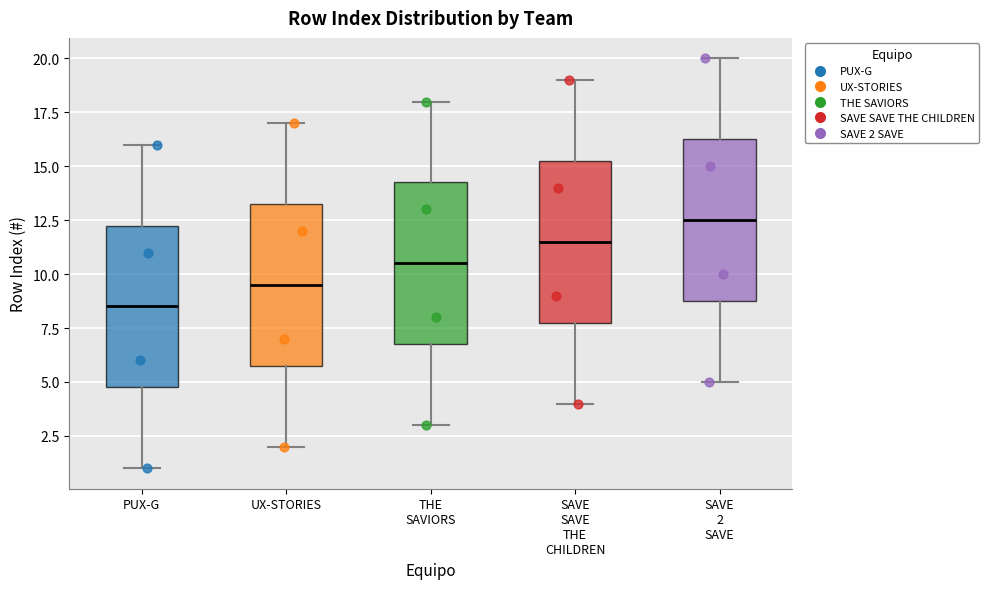

Reading left to right, read every box against the y-axis: the position of its median line, the range the box covers, and the ends of its whiskers. The values are not printed on the chart, so give them approximately, as read against the axis.

PUX-G: median 8.5, box 5.0 to 12.5, whiskers 1.0 to 16.0
UX-STORIES: median 9.5, box 6.0 to 13.5, whiskers 2.0 to 17.0
THE SAVIORS: median 10.5, box 7.0 to 14.5, whiskers 3.0 to 18.0
SAVE SAVE THE CHILDREN: median 11.5, box 8.0 to 15.5, whiskers 4.0 to 19.0
SAVE 2 SAVE: median 12.5, box 9.0 to 16.5, whiskers 5.0 to 20.0